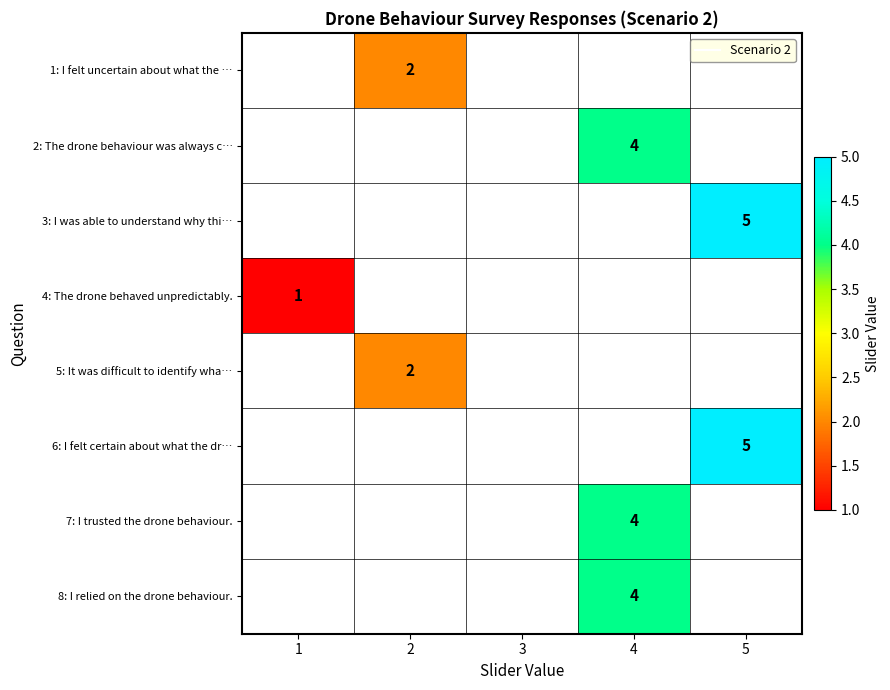

Is the value of 2: The drone behaviour was always c… at 5 greater than the value of 4: The drone behaved unpredictably. at 4?

No